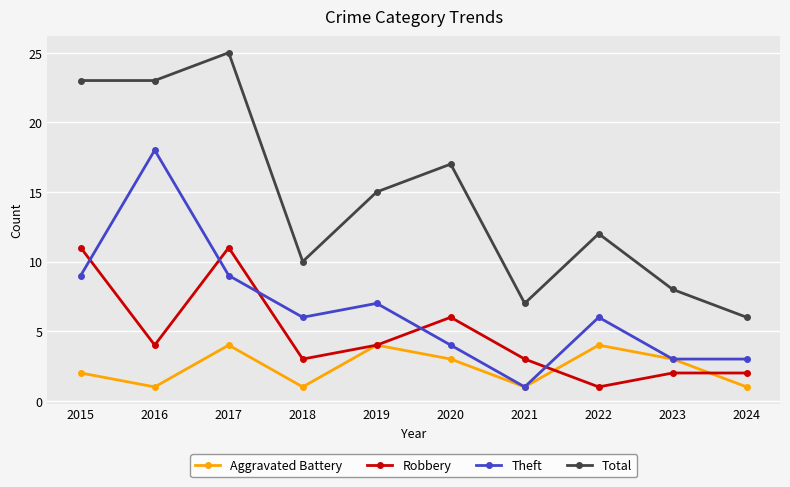

In Total, how many points are higher than both neighbors (excluding endpoints)?

3